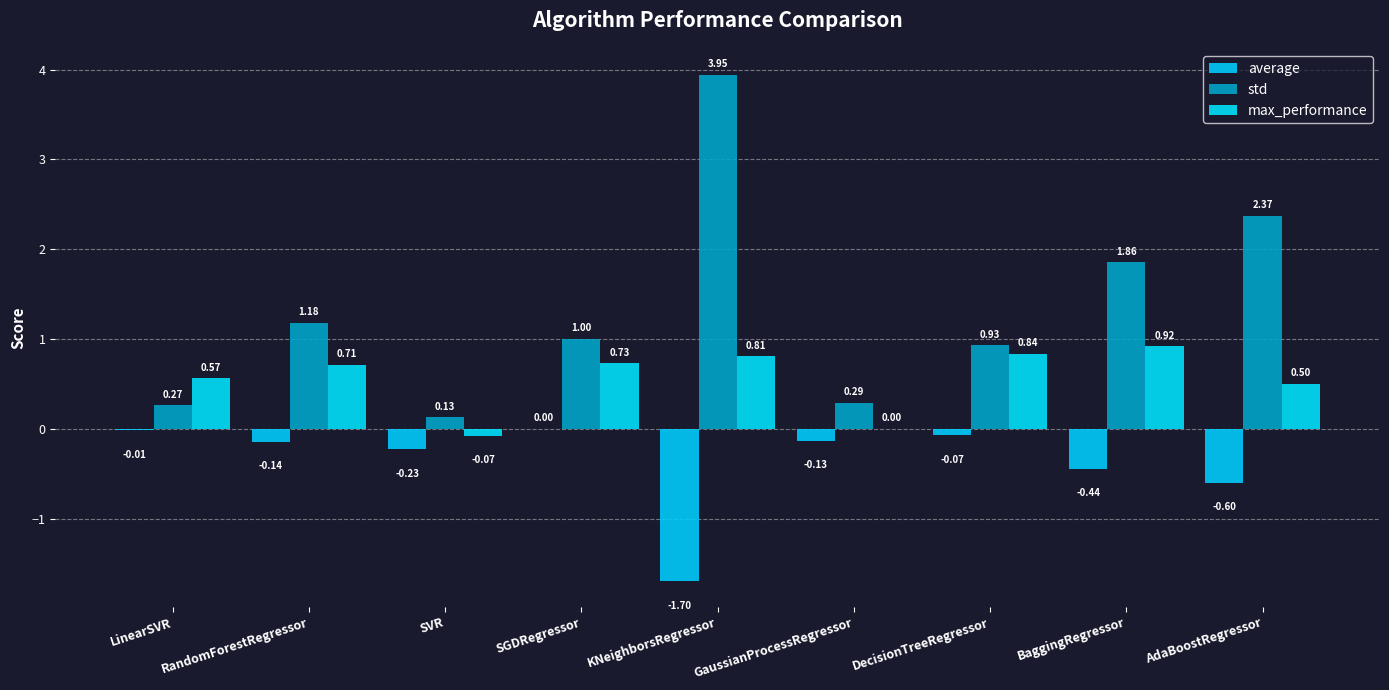

How many values in max_performance are above zero?

8